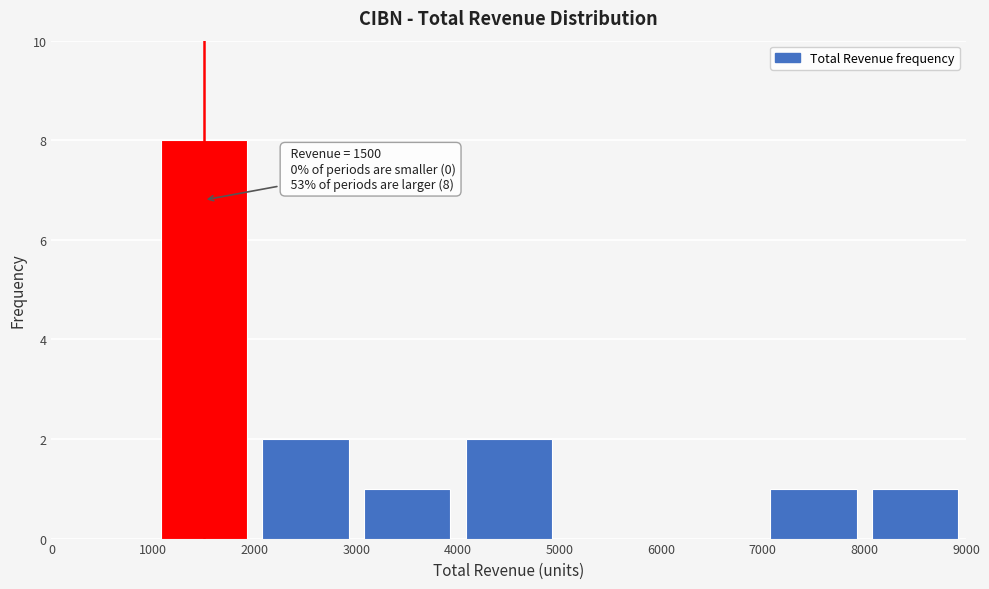

Over which range of the x-axis is the bar tallest?

1000 to 2000